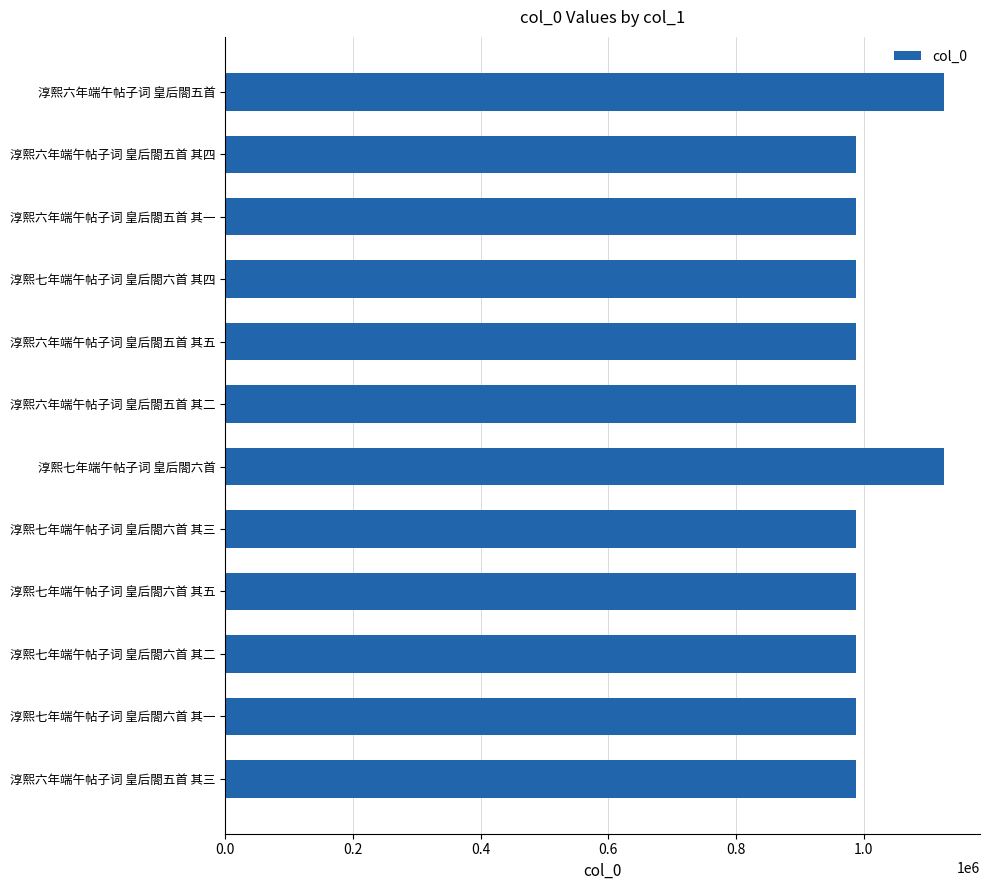

The chart shows a value of 988187 at 淳熙六年端午帖子词 皇后閤五首 其三. True or false?

True